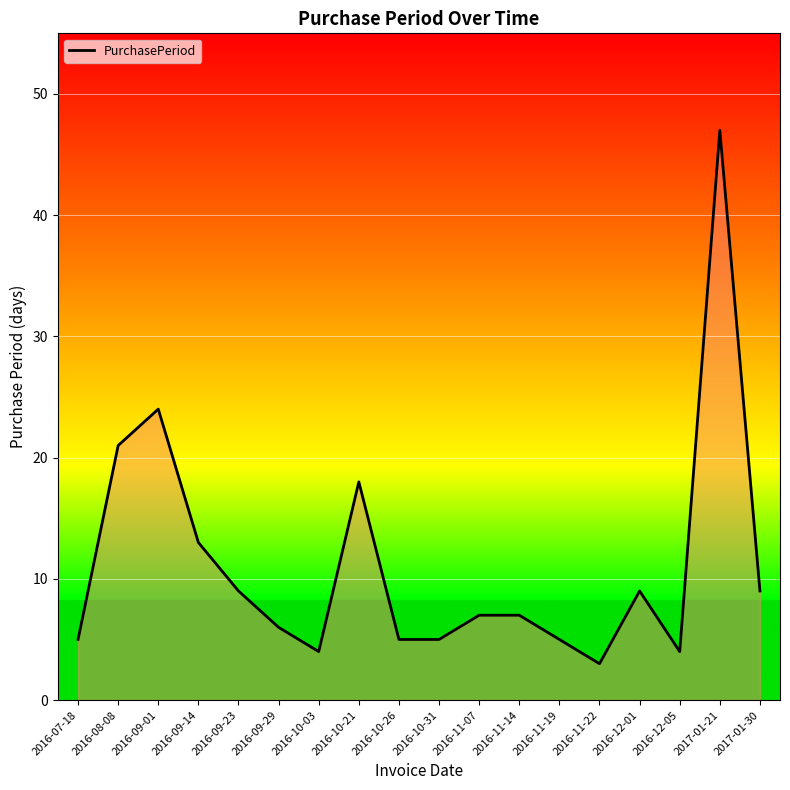

What position from the left is 2016-11-19?

13